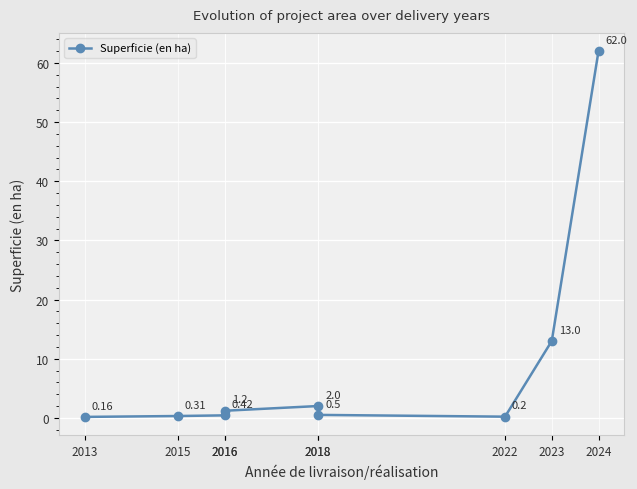

Reading left to right, list all the values displayed in this chart.

0.2	0.3	0.4	1.2	2.0	0.5	0.2	13.0	62.0